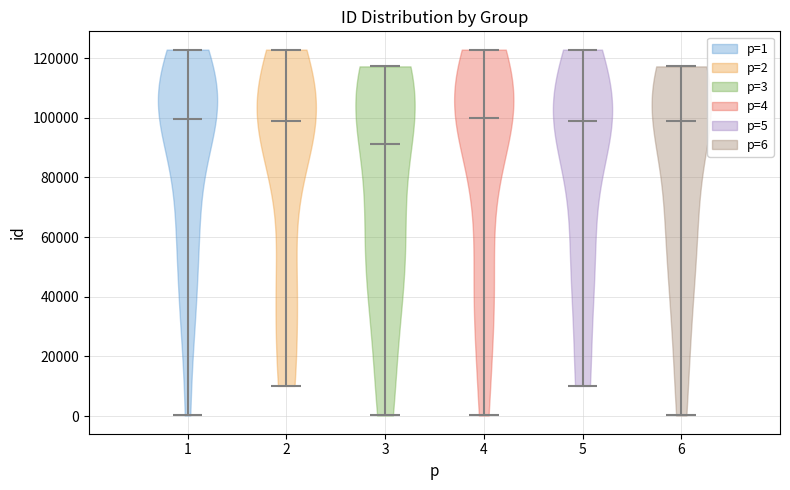

Where does the median line of the violin at x = 6 sit on the y-axis? The values are not printed on the chart, so give them approximately, as read against the axis.

98000